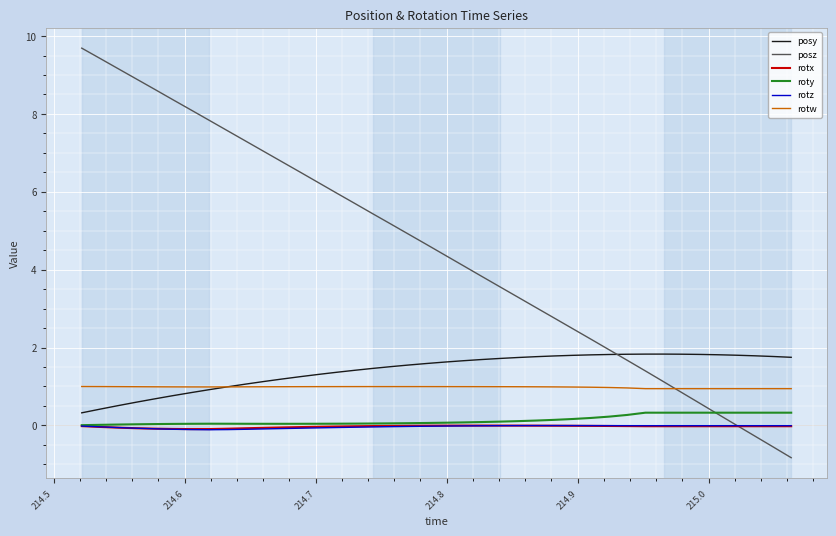

What is the greatest value displayed?

9.7